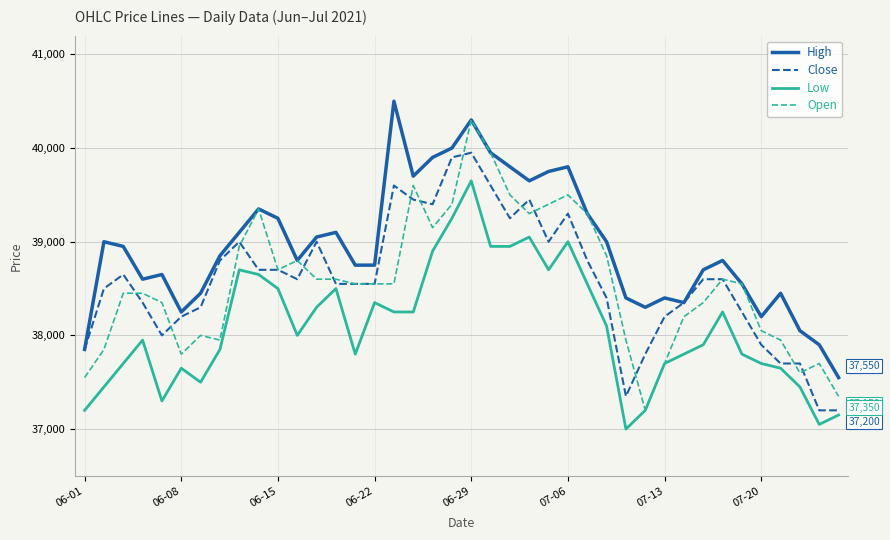

What is the maximum value shown in the chart?

40500